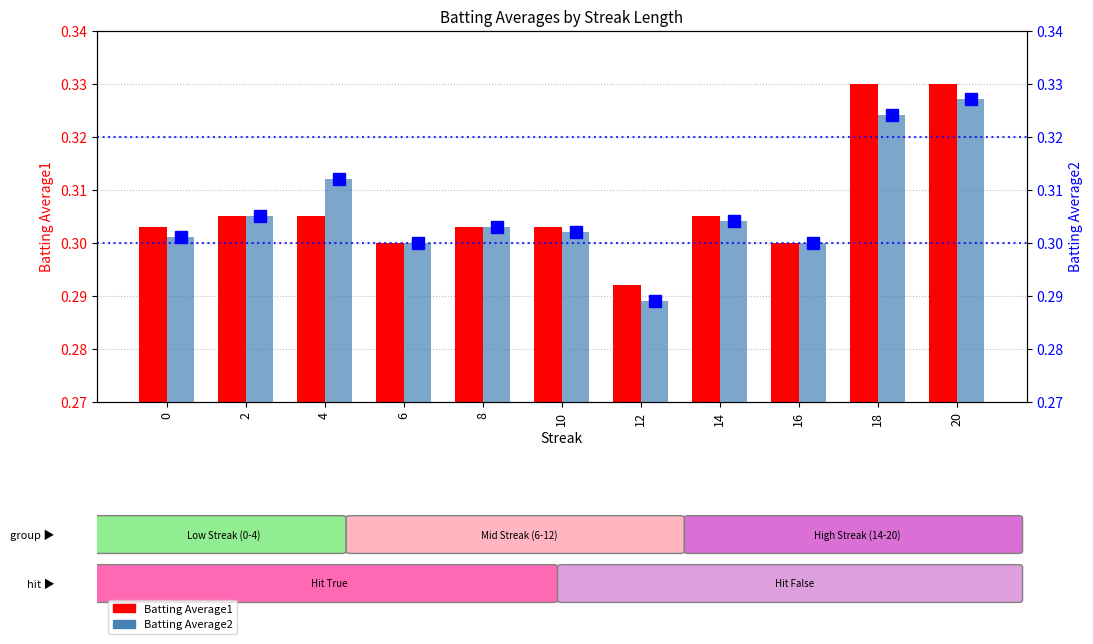

At which label is Batting Average2 (marker) closest to 0?

12